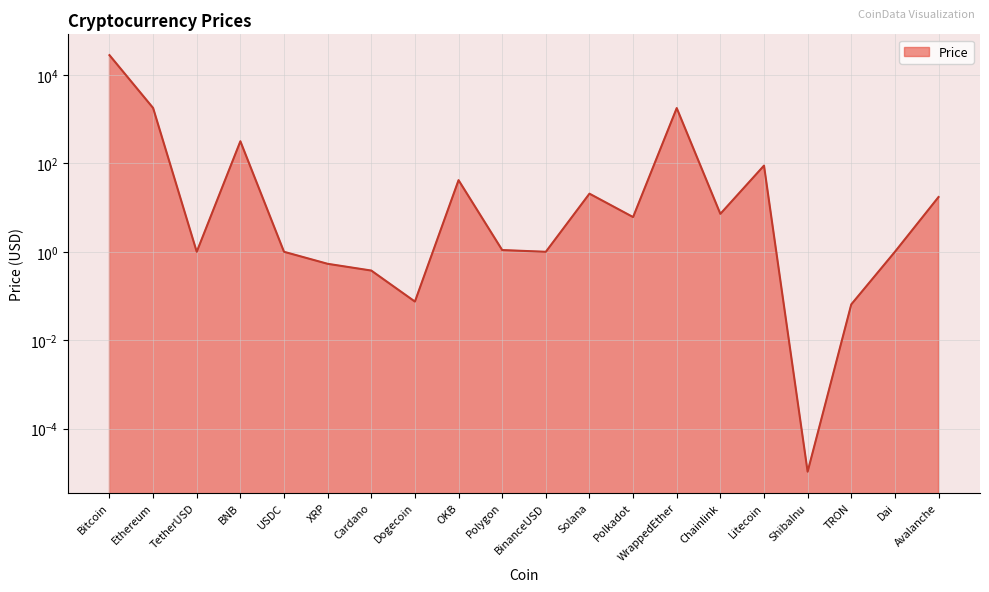

What is the value of the 11th point from the left?

1.0